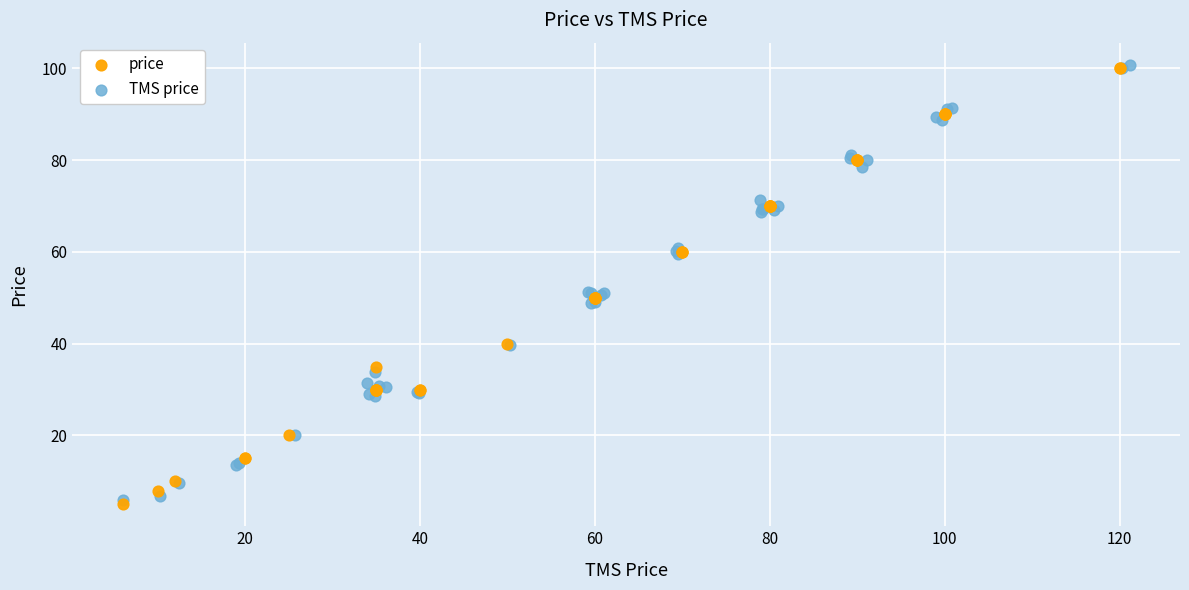

Which series contains the lowest Y value?

price